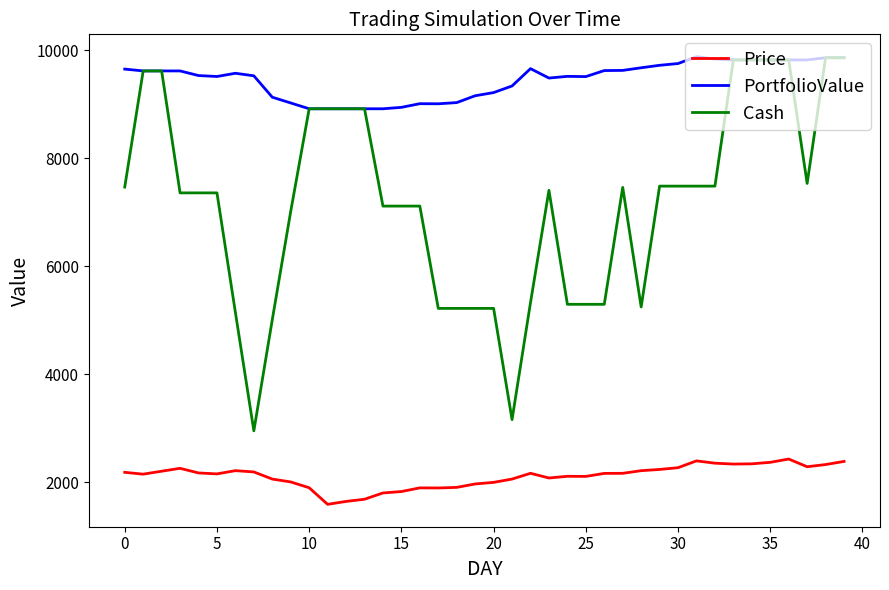

What is the minimum value shown in the chart?

1591.1